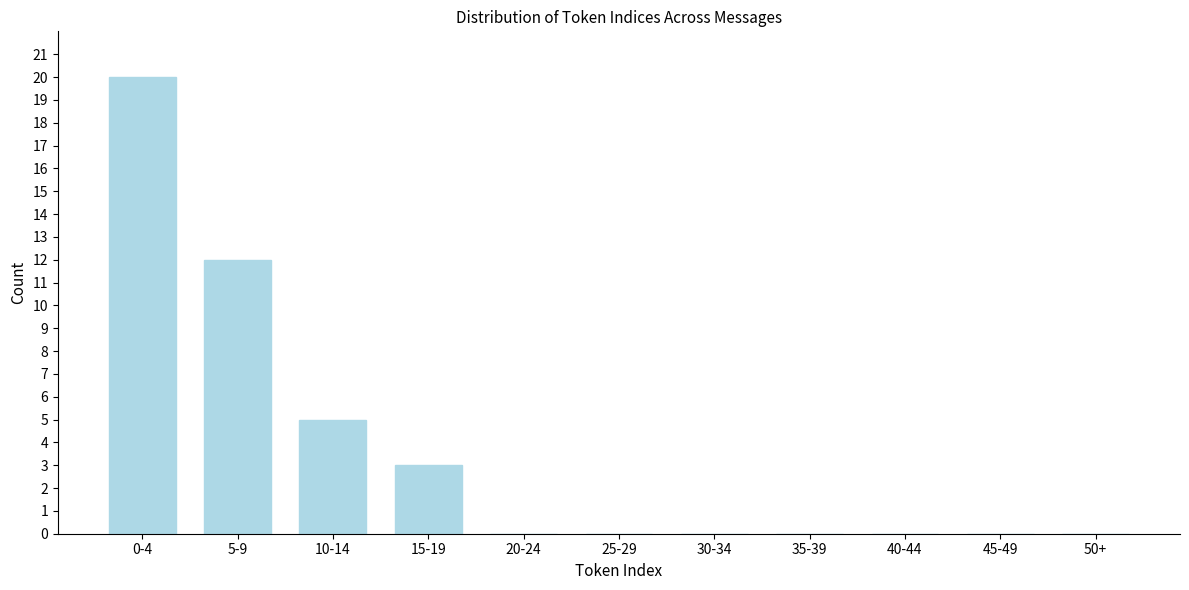

Reading right to left, what are all the values shown in this chart?

50+=0	45-49=0	40-44=0	35-39=0	30-34=0	25-29=0	20-24=0	15-19=3	10-14=5	5-9=12	0-4=20